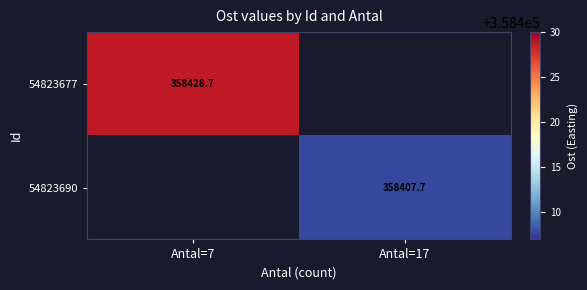

What is the minimum value shown in the chart?

358407.7